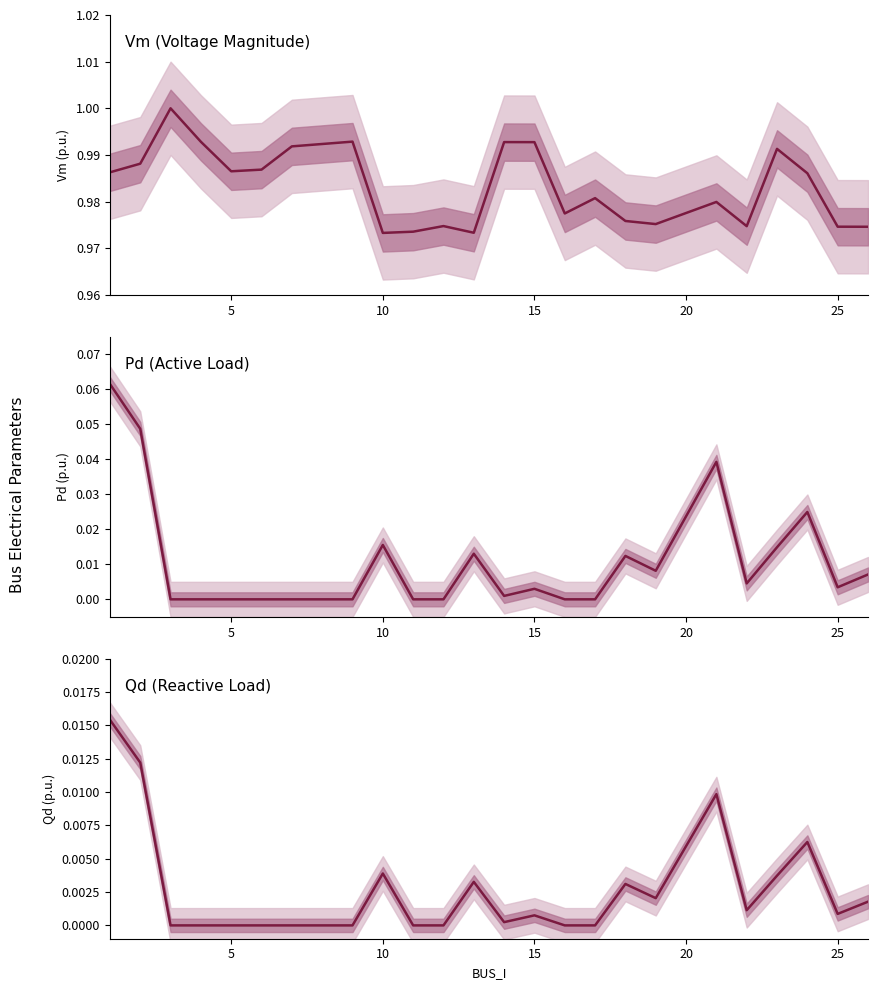

How many interior local peaks does the Vm series have?

7